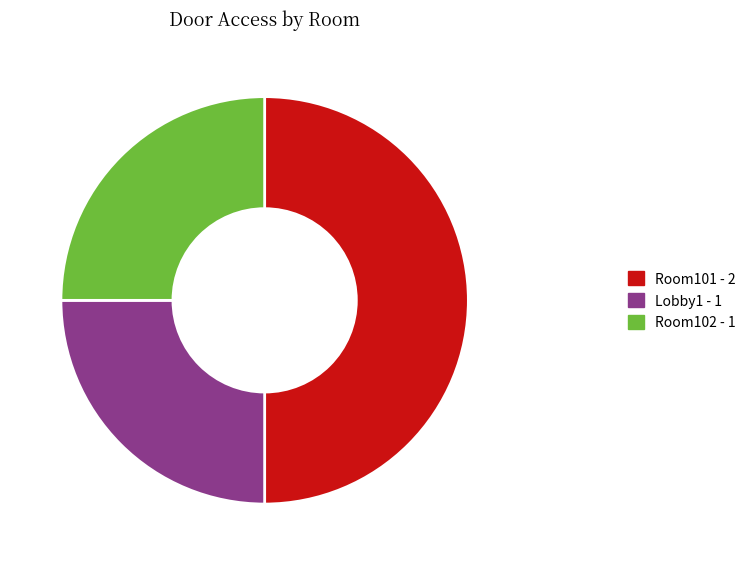

Combined, do Lobby1 and Room101 account for over 50%?

Yes